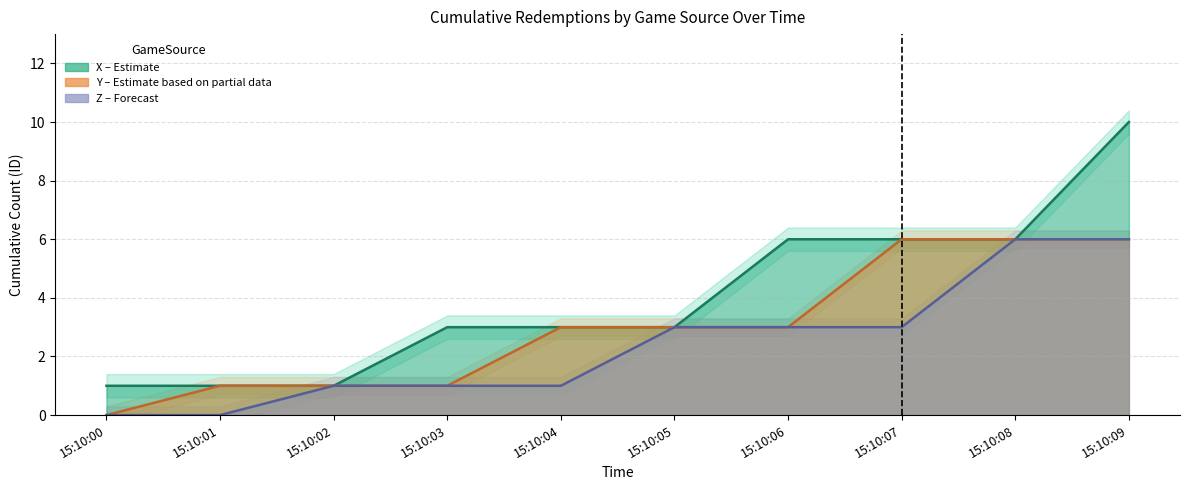

At which category is the sum across all series the highest?

15:10:09